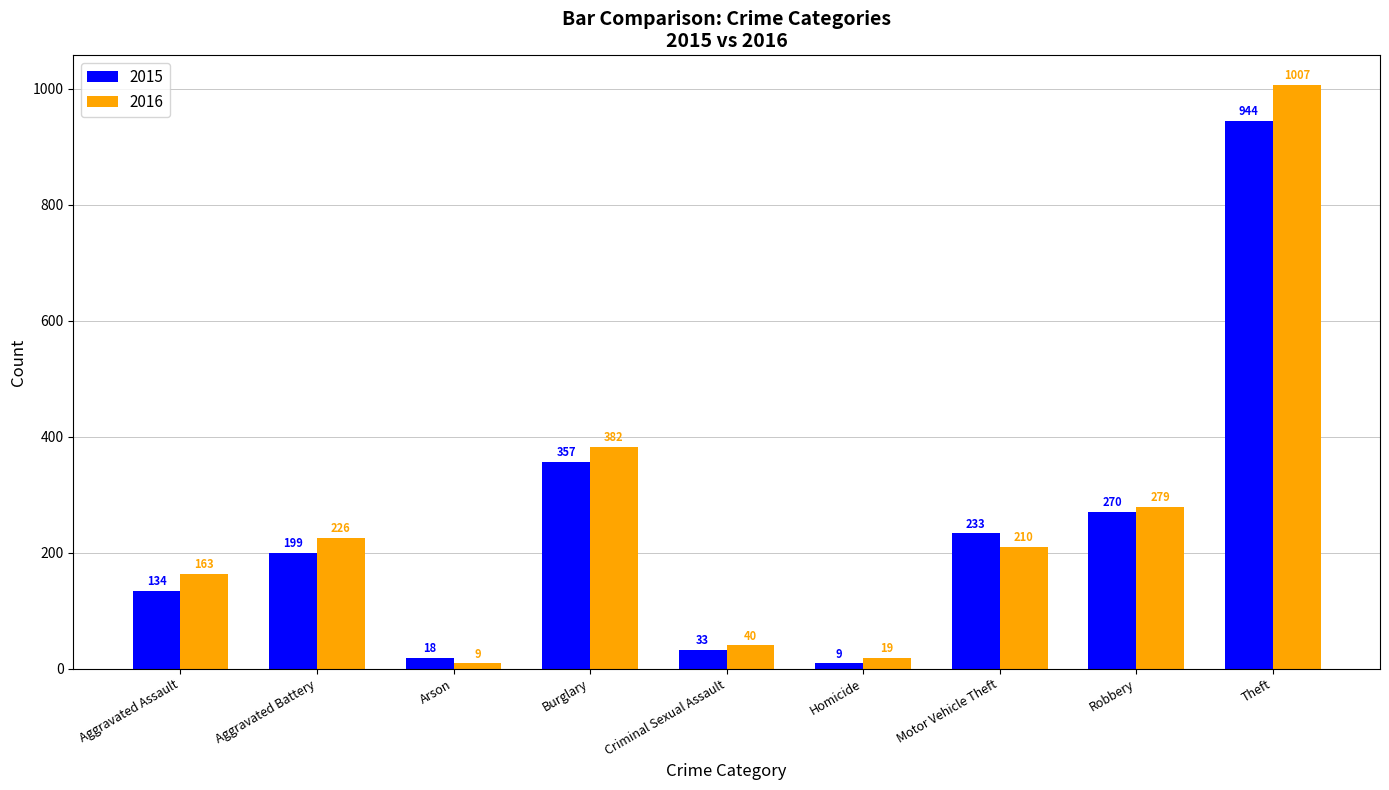

At how many categories does at least one series exceed 74?

6